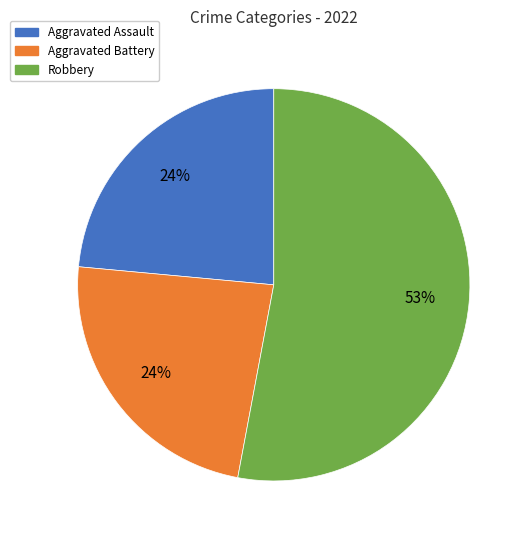

Is there any slice that represents more than half of the pie?

Yes